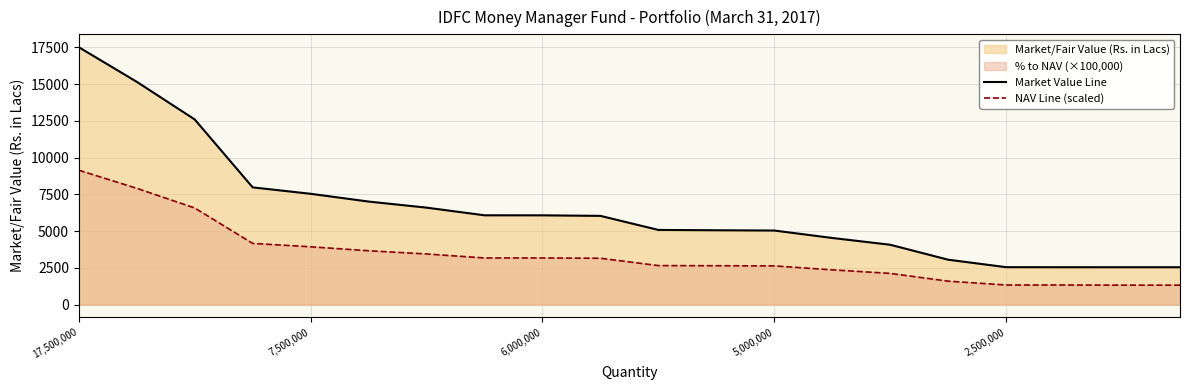

True or false: NAV Line (scaled) and Market Value Line intersect in this chart.

False